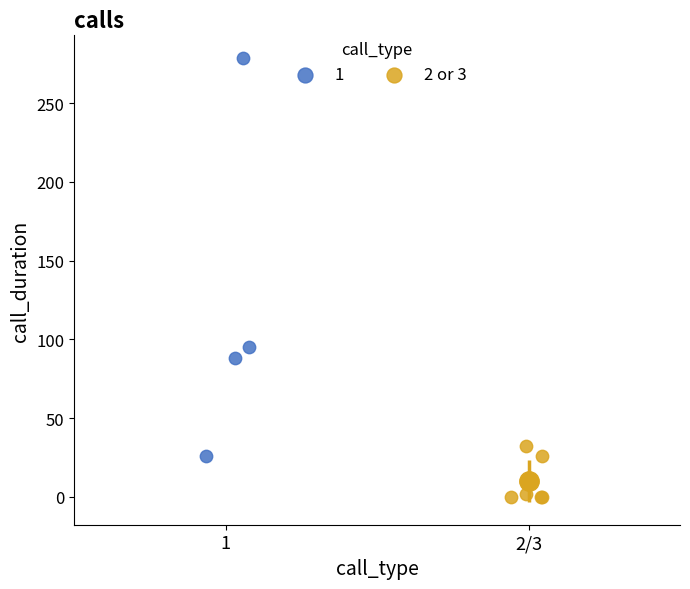

Which series reaches the minimum Y coordinate?

2 or 3